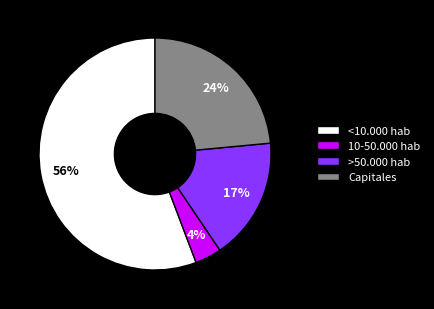

Count the number of slices in the pie.

4